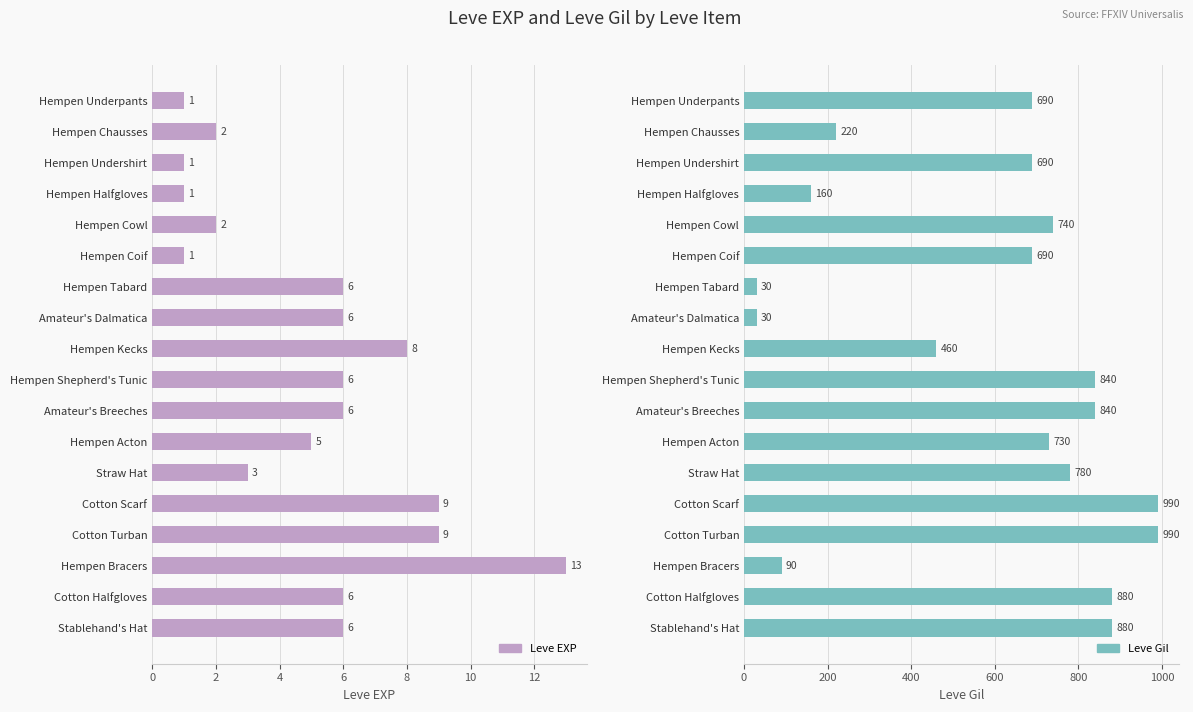

What are all the series names shown in the legend?

Leve EXP, Leve Gil